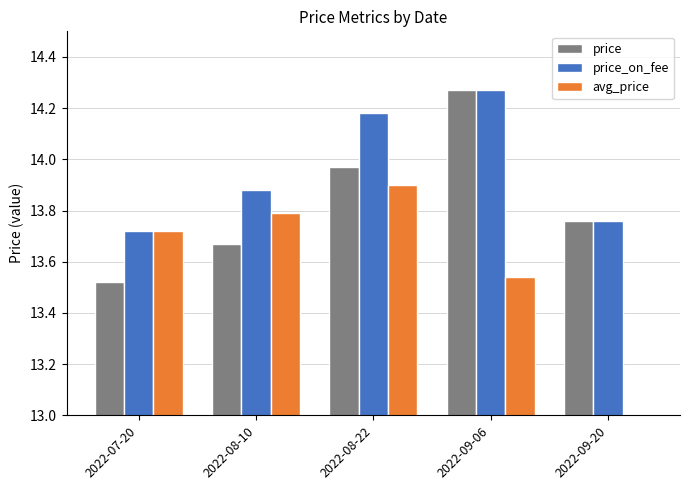

What is the sum of the avg_price values at 2022-07-20 and 2022-08-22?

27.6